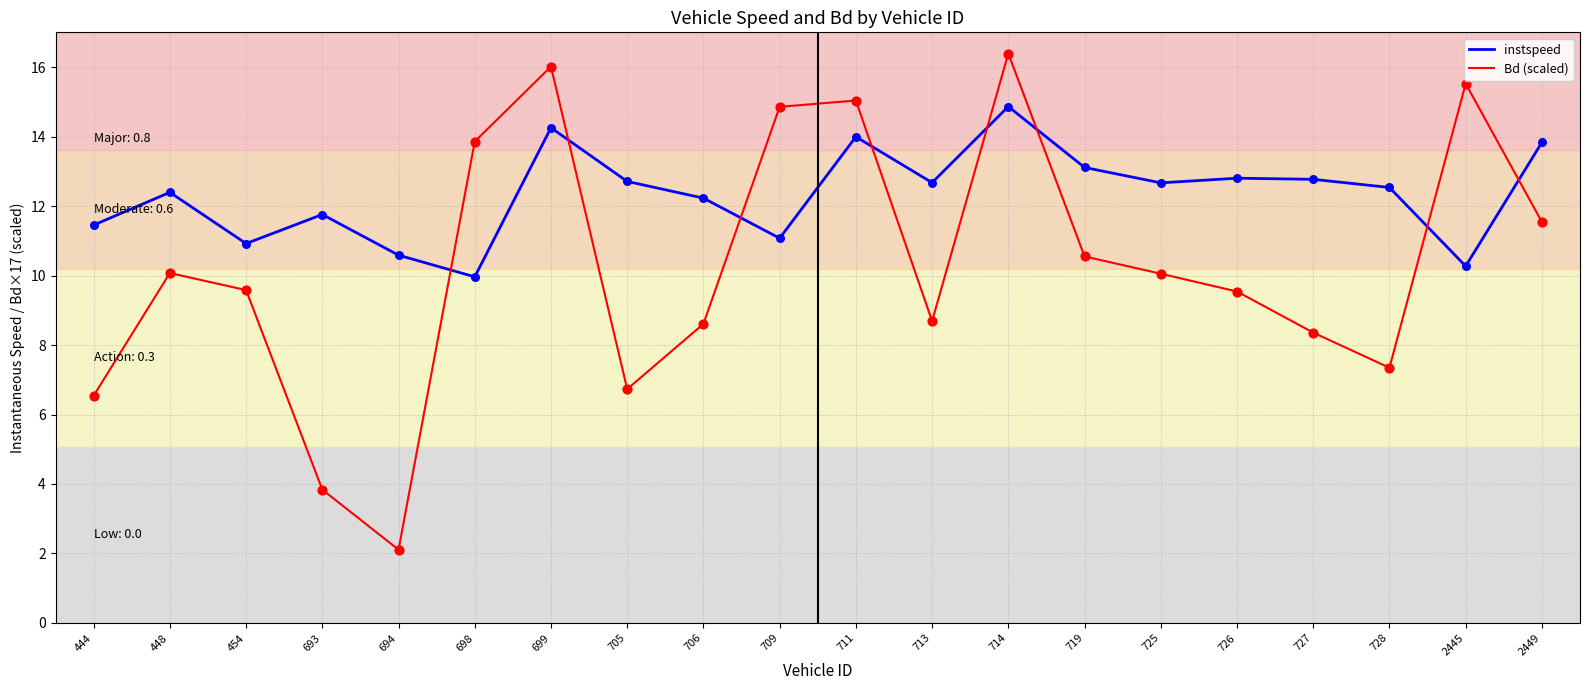

What is the difference between the highest and lowest values at 706?

3.6